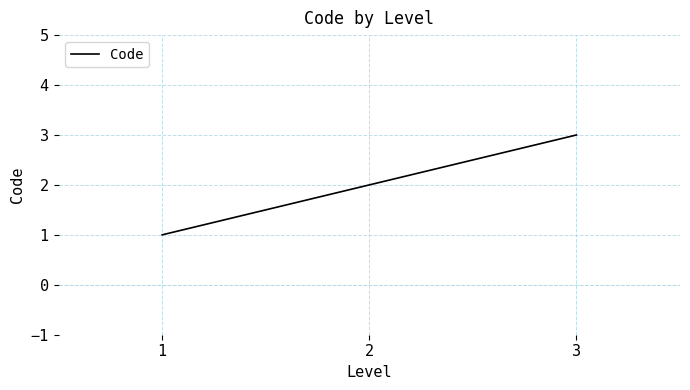

True or false: the data shows 3 at 3.

True